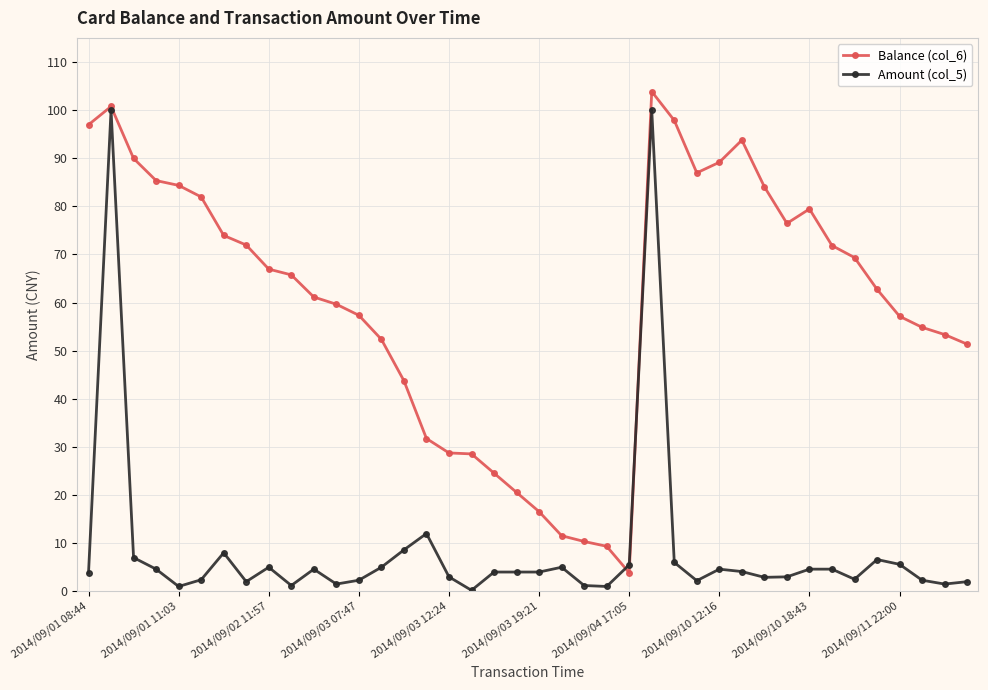

What is the highest value of the Amount (col_5) series?

100.0